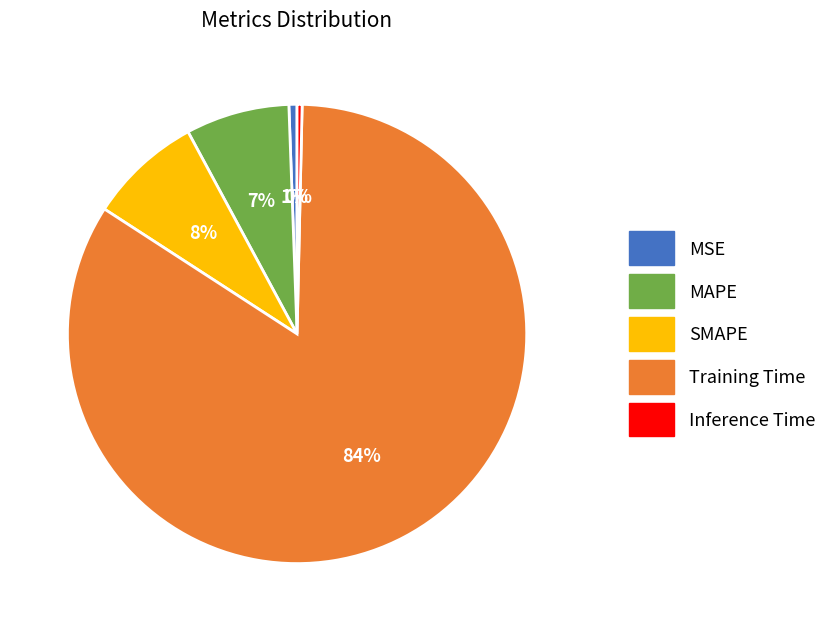

Between Training Time and SMAPE, which is larger?

Training Time